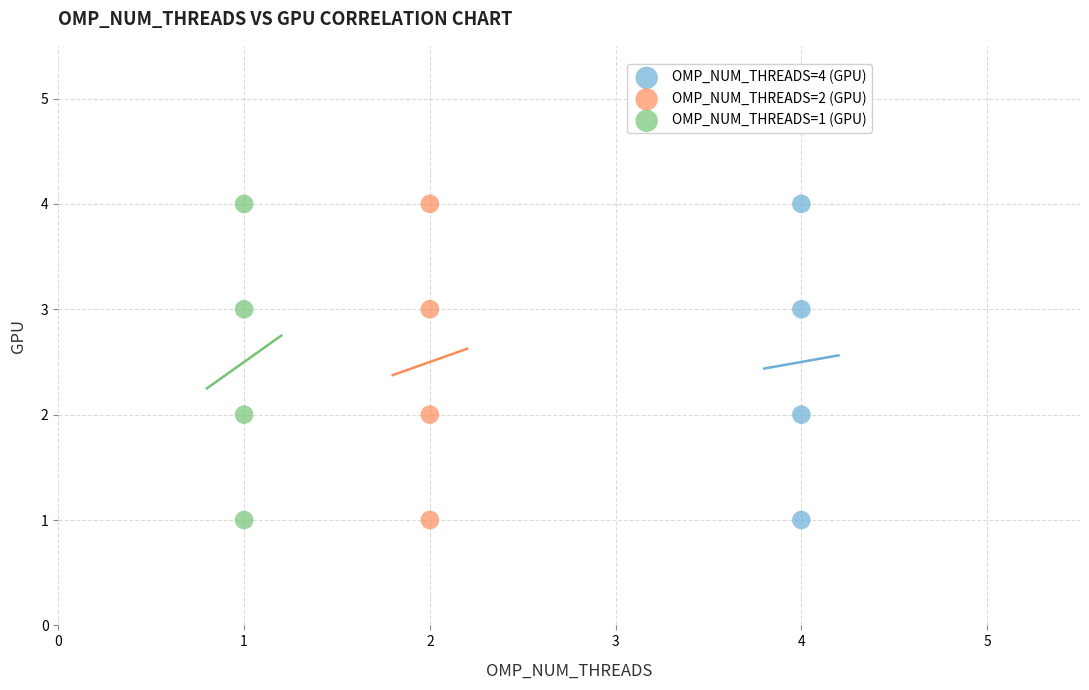

What are all the series names shown in the legend?

OMP_NUM_THREADS=4 (GPU), OMP_NUM_THREADS=2 (GPU), OMP_NUM_THREADS=1 (GPU)